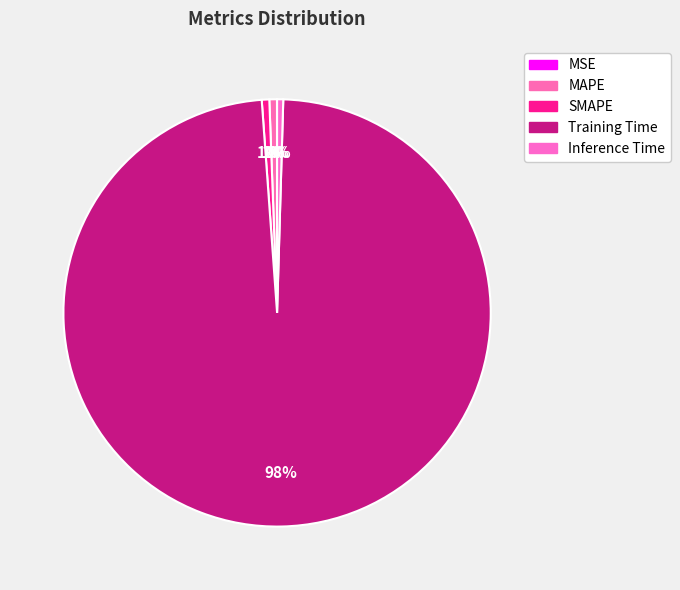

True or false: SMAPE accounts for 1% of the total.

True